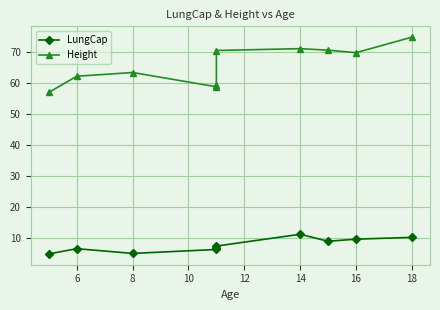

Which series changed the most between 8 and 18?

Height